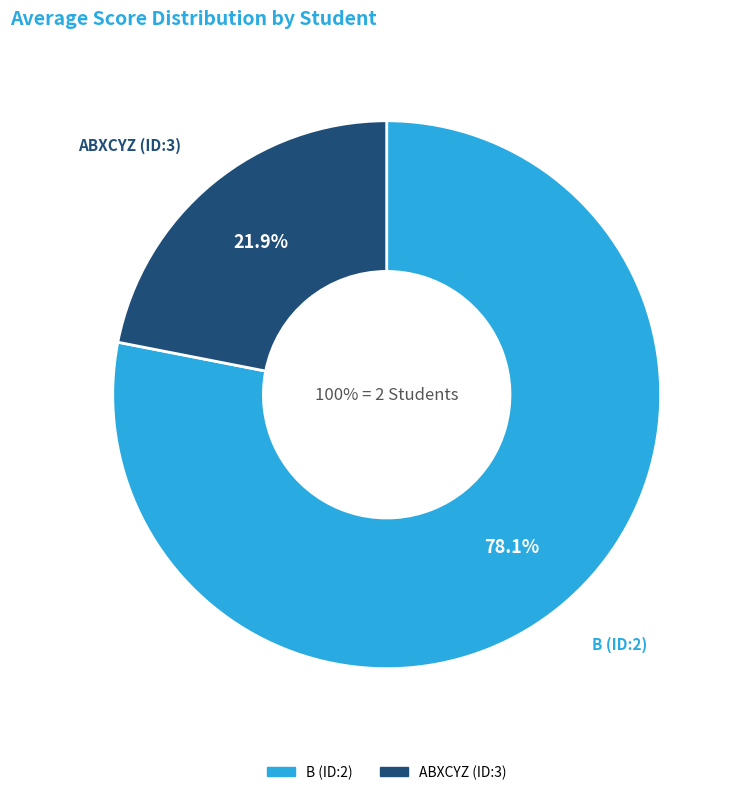

Rank the categories by value from lowest to highest.

ABXCYZ (ID:3), B (ID:2)